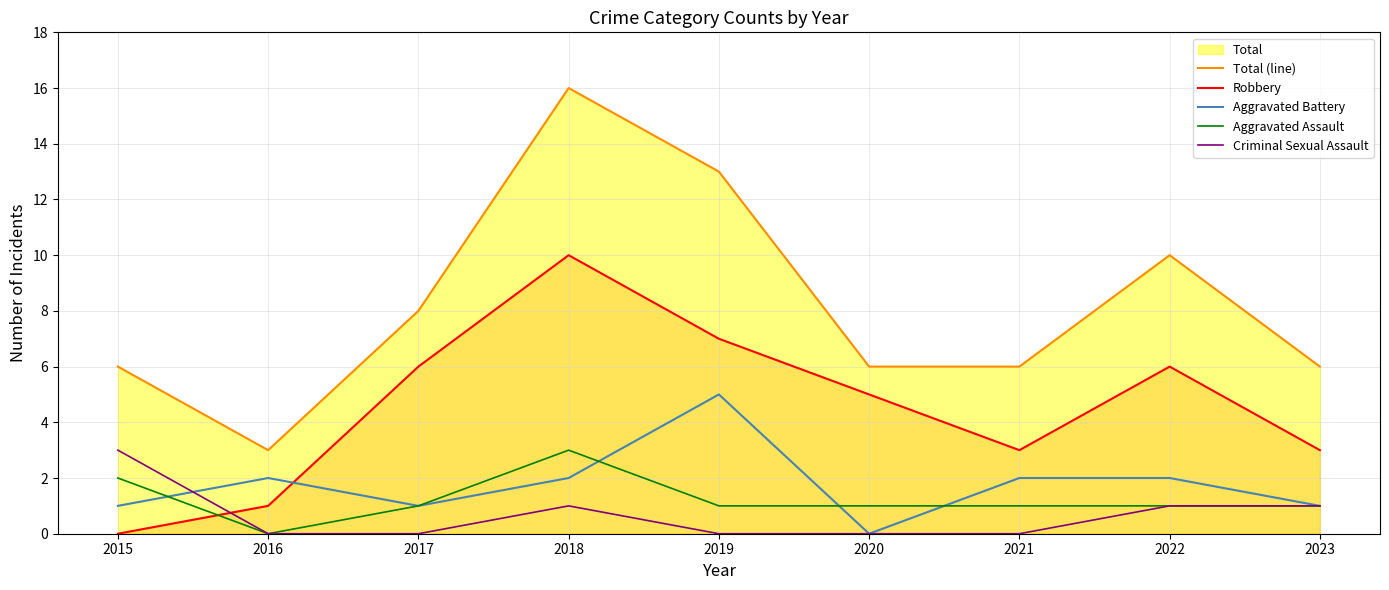

At how many categories does at least one series exceed 1?

9